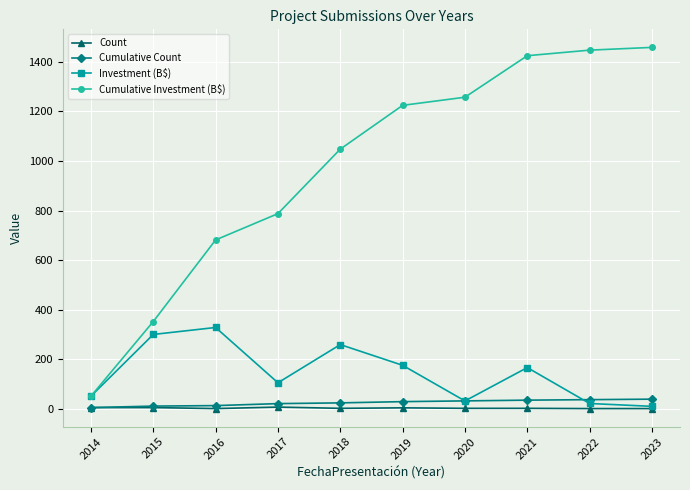

What is the total value across all series at 2014?

116.2